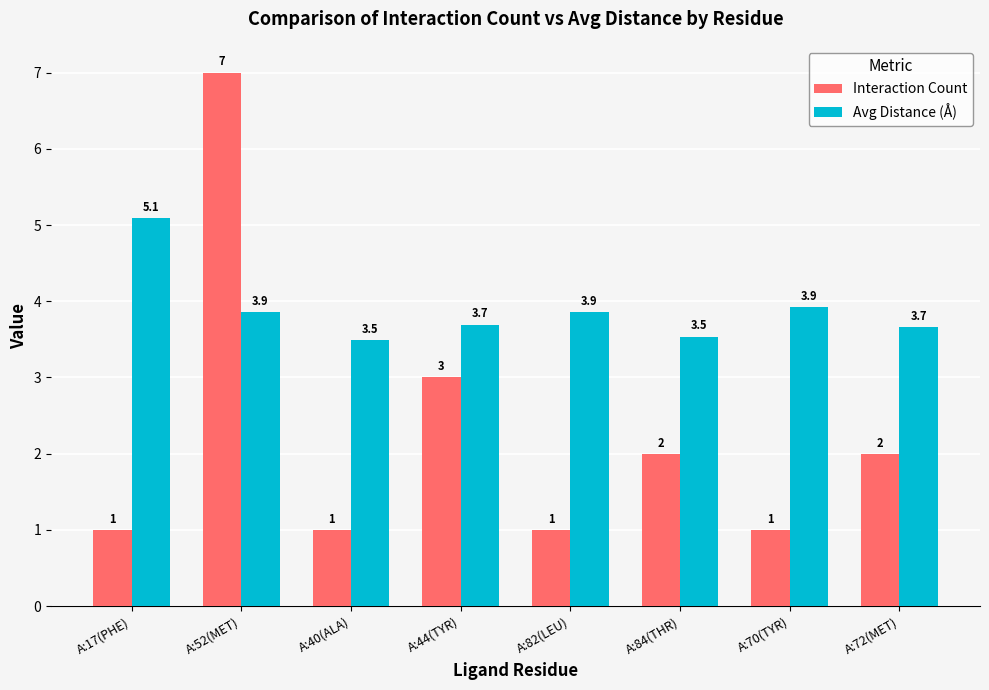

What is the smallest value displayed?

1.0